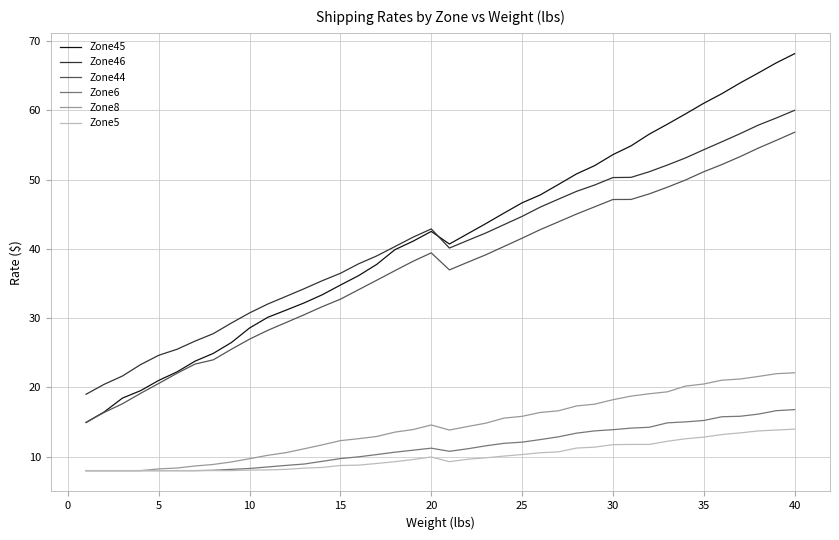

Count the number of data series in this chart.

6